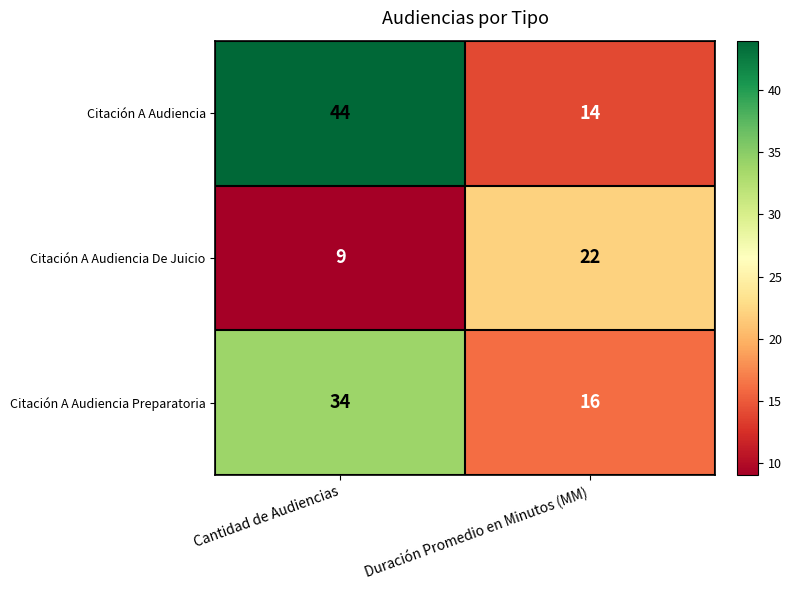

Reading right to left, what are all the values shown in this chart?

Citación A Audiencia: 14	44
Citación A Audiencia De Juicio: 22	9
Citación A Audiencia Preparatoria: 16	34